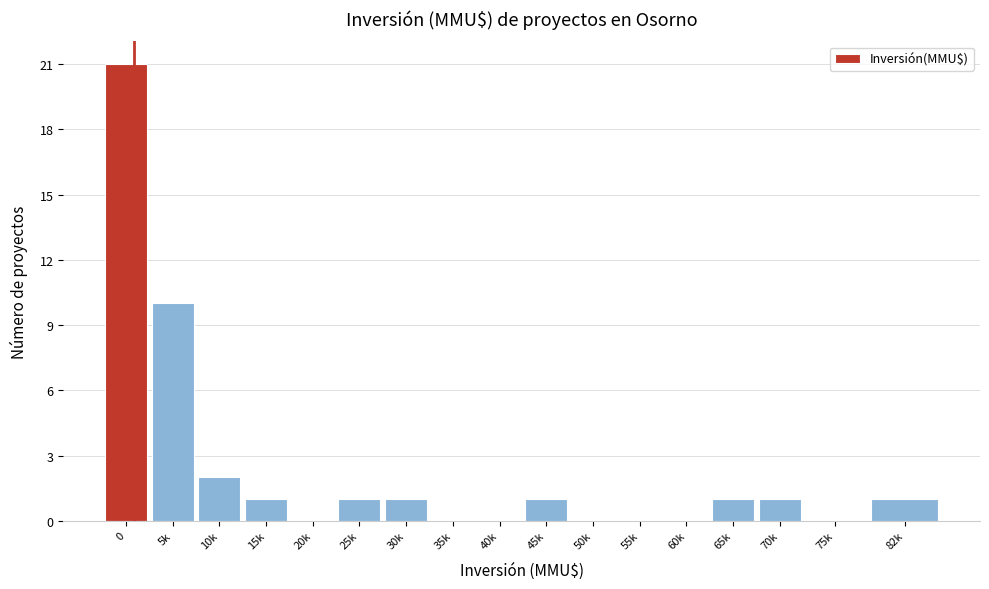

Reading left to right, what are all the values shown in this chart?

0=21	5k=10	10k=2	15k=1	20k=0	25k=1	30k=1	35k=0	40k=0	45k=1	50k=0	55k=0	60k=0	65k=1	70k=1	75k=0	82k=1